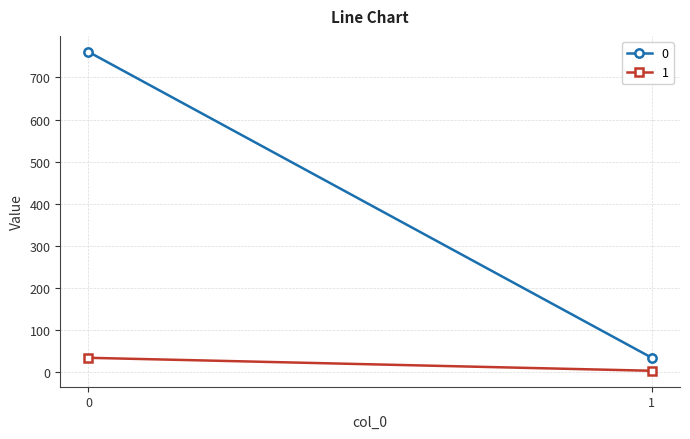

Reading left to right, list all the values displayed in this chart.

0: 0=761.0	1=33.6
1: 0=33.6	1=2.8